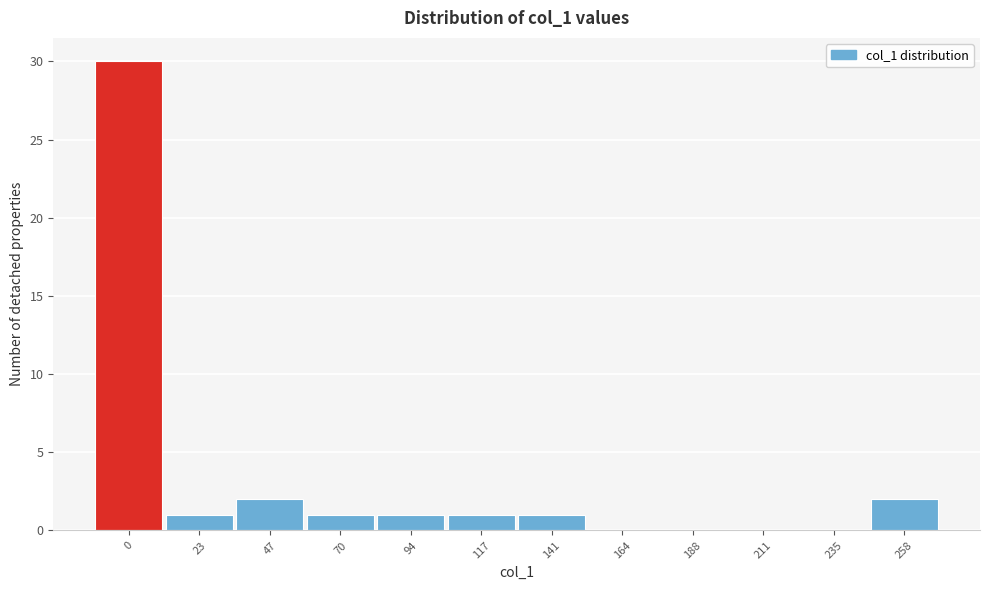

Reading left to right, list all the values displayed in this chart.

0=30	23=1	47=2	70=1	94=1	117=1	141=1	164=0	188=0	211=0	235=0	258=2